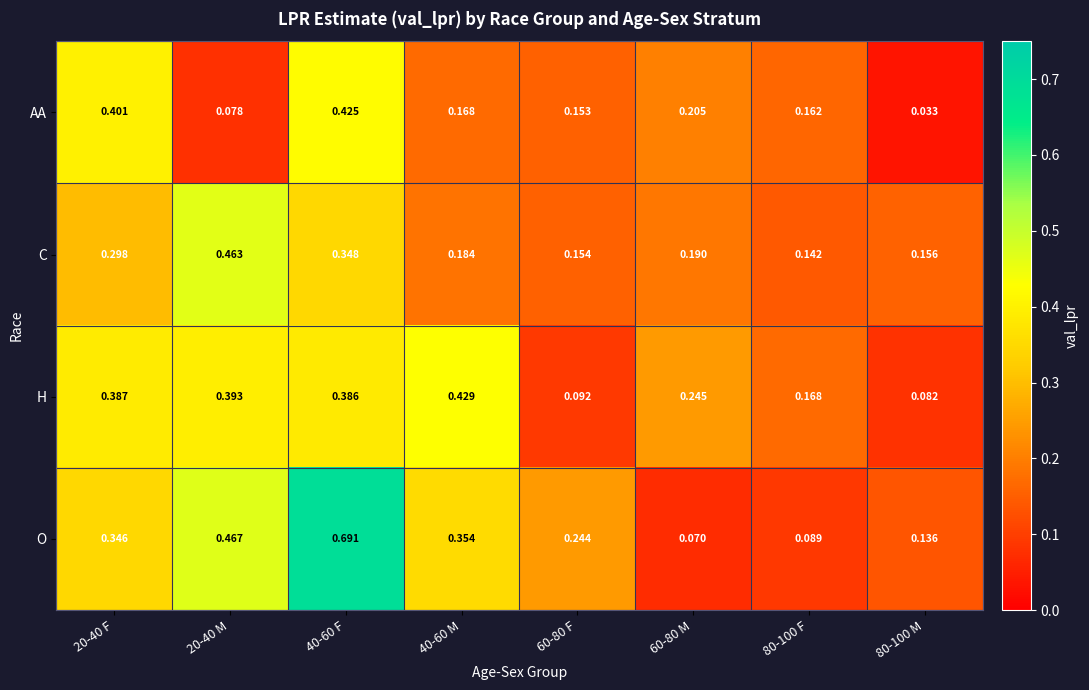

Which series has the widest spread of values?

O